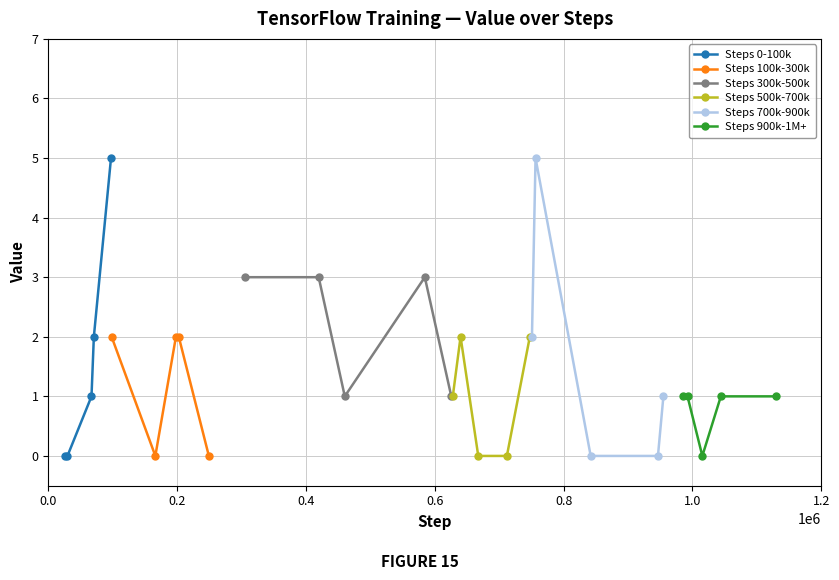

What is the average value of the Steps 0-100k series?

2